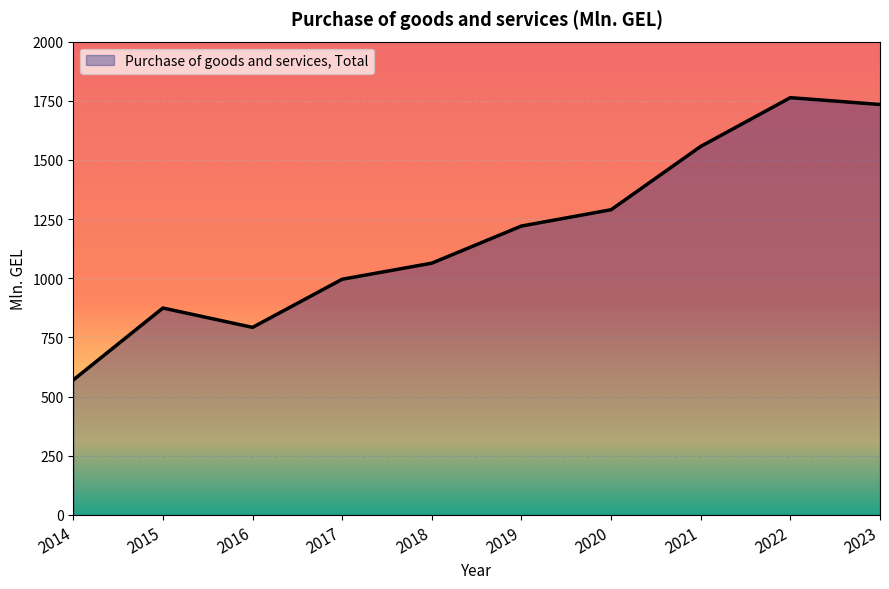

Where is the first local maximum?

2015